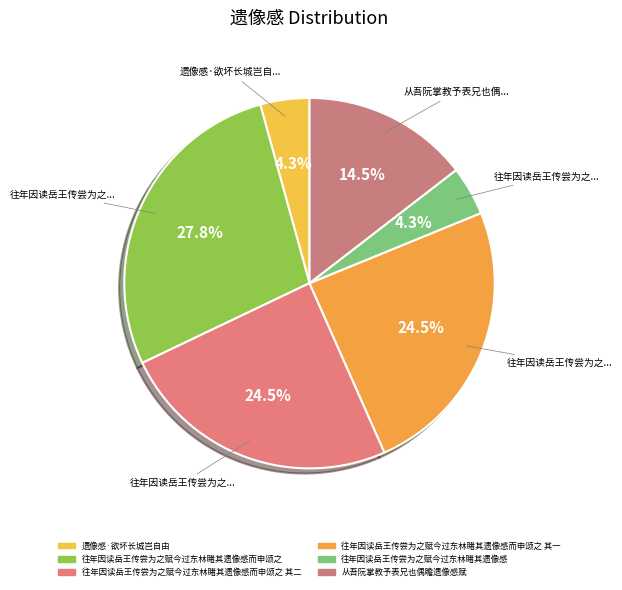

Which category has the smallest portion of the pie?

往年因读岳王传尝为之赋今过东林睹其遗像感